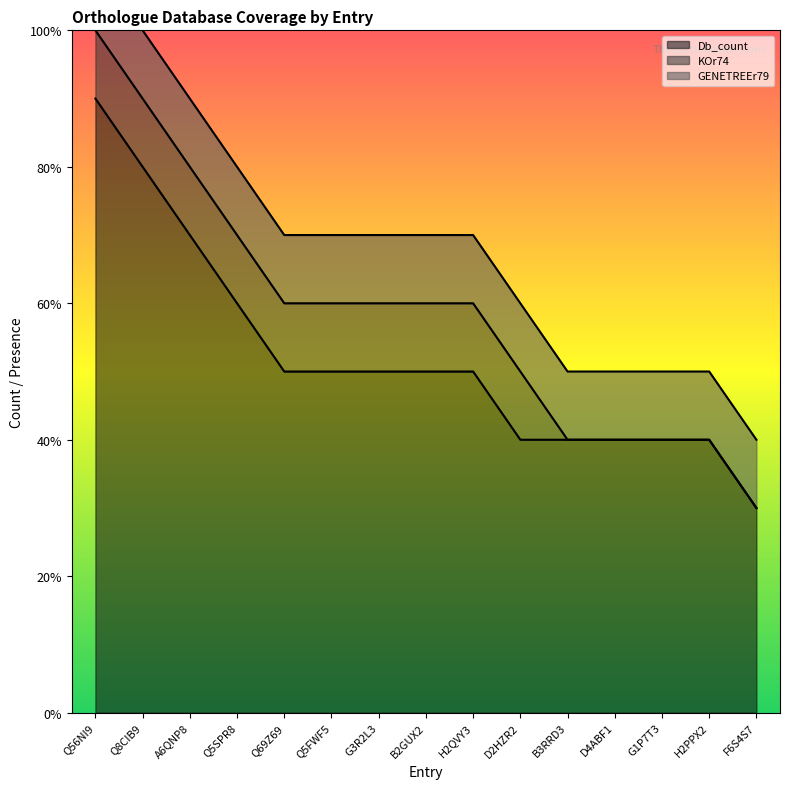

The value of KOr74 at F6S4S7 is -1. True or false?

False